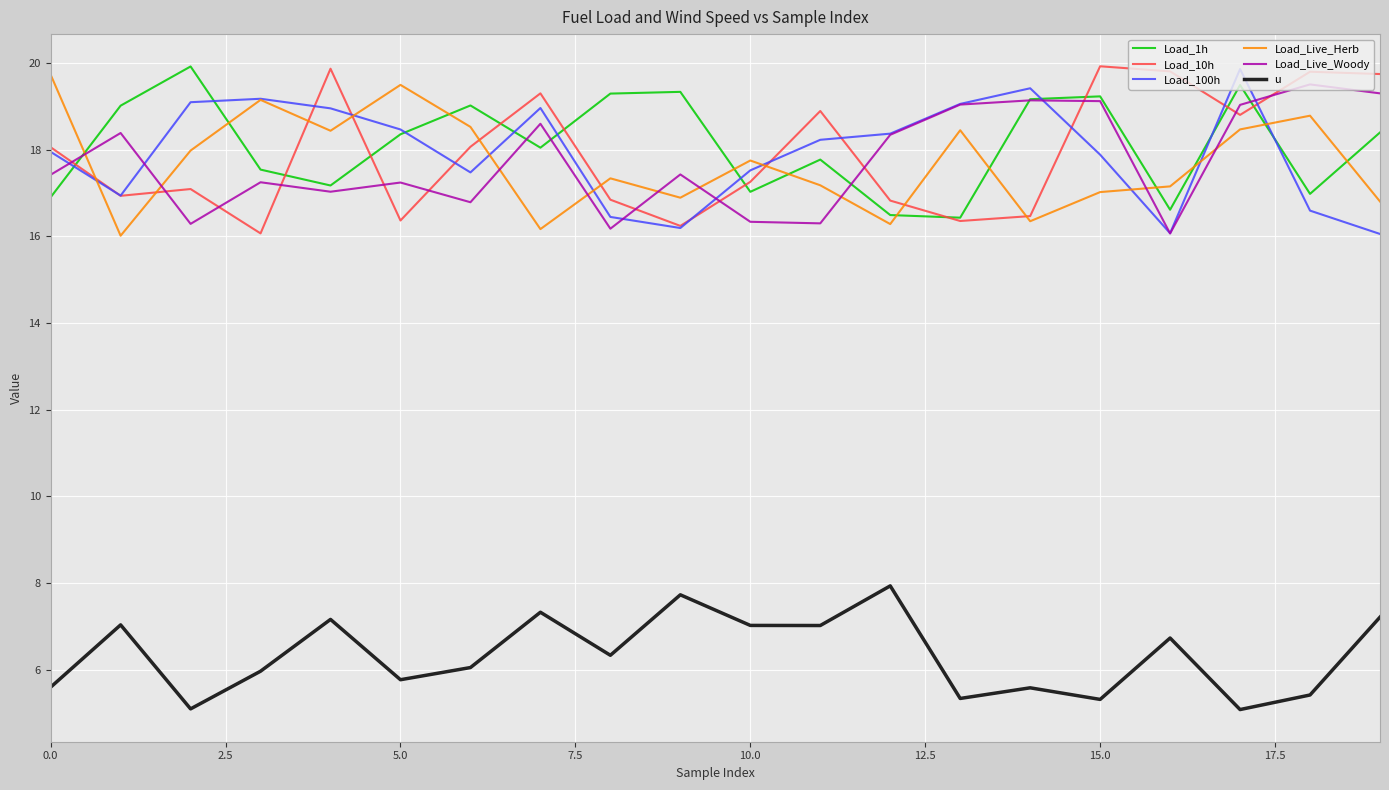

What is the minimum value for Load_Live_Herb?

16.0